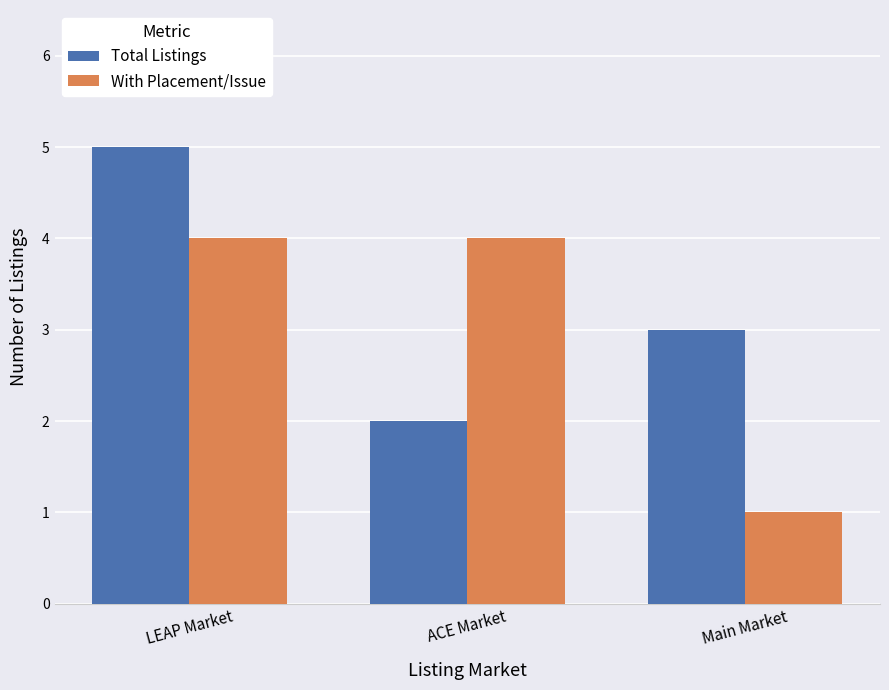

What is the label of the 1st bar from the left?

LEAP Market